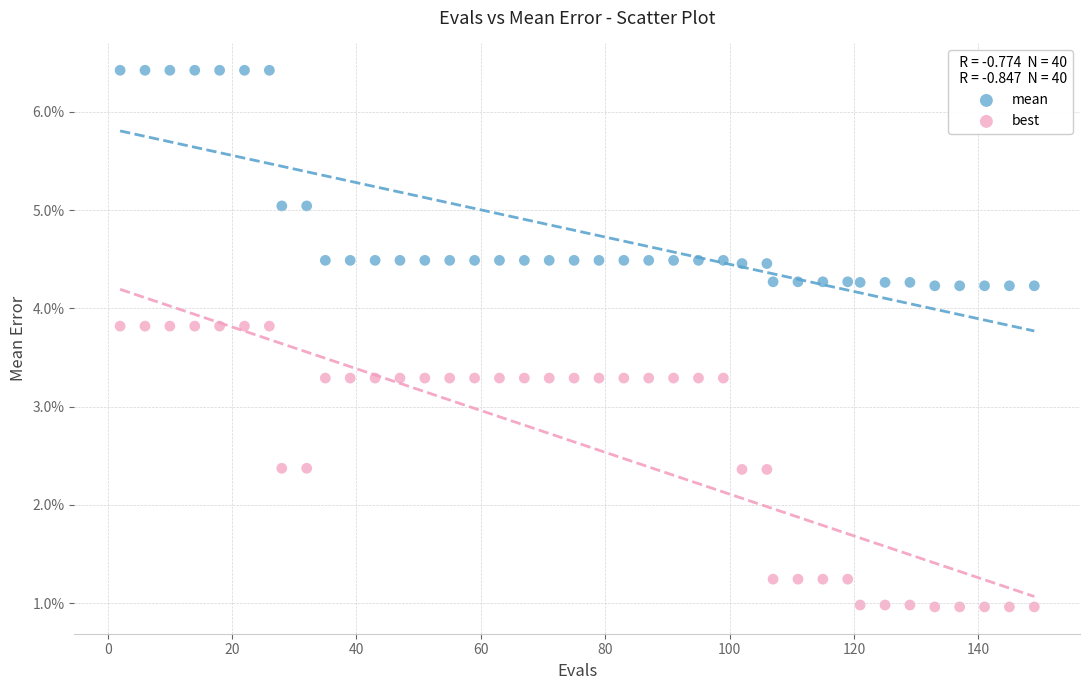

What are all the series names shown in the legend?

mean, best